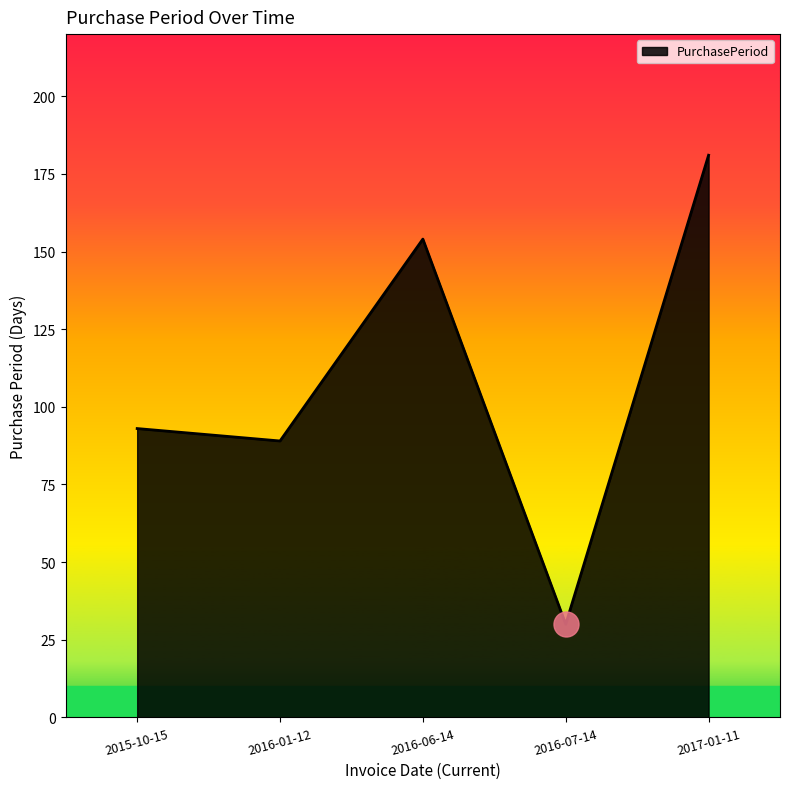

Reading left to right, transcribe all the data shown in this chart.

93	89	154	30	181